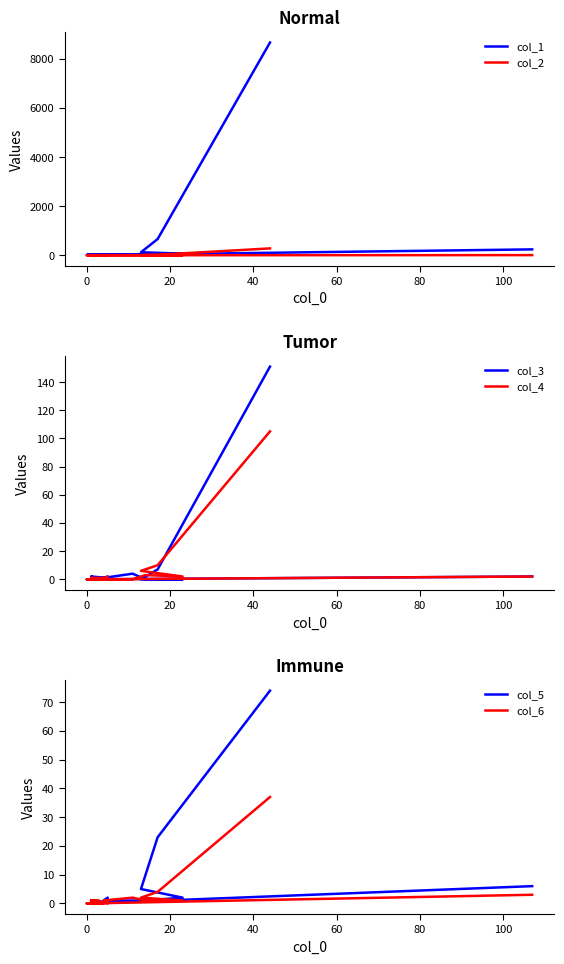

Which series has the largest total across all categories?

col_1